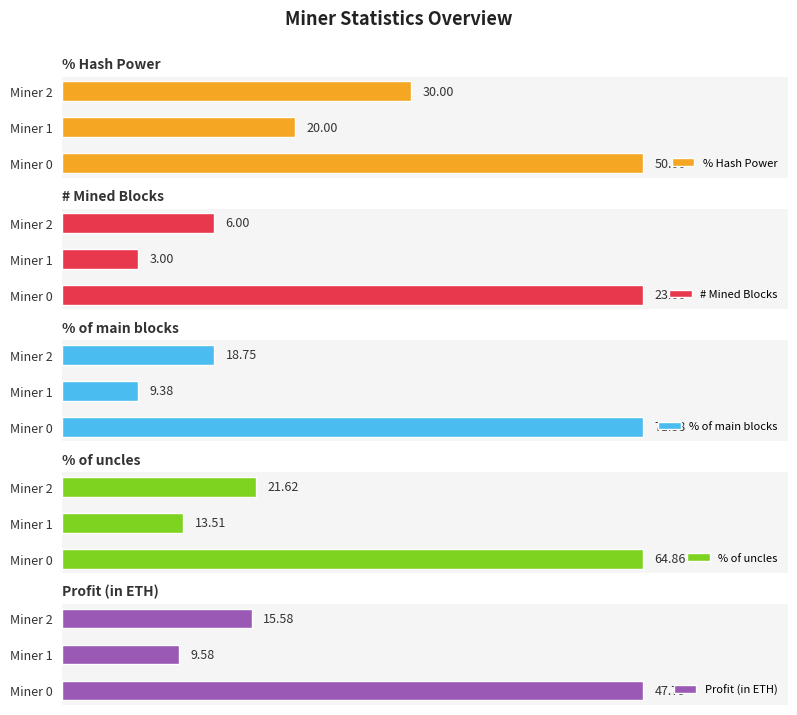

Reading left to right, extract all data points from this chart.

% Hash Power: 50.0	20.0	30.0
# Mined Blocks: 23.0	3.0	6.0
% of main blocks: 71.9	9.4	18.8
% of uncles: 64.9	13.5	21.6
Profit (in ETH): 47.8	9.6	15.6